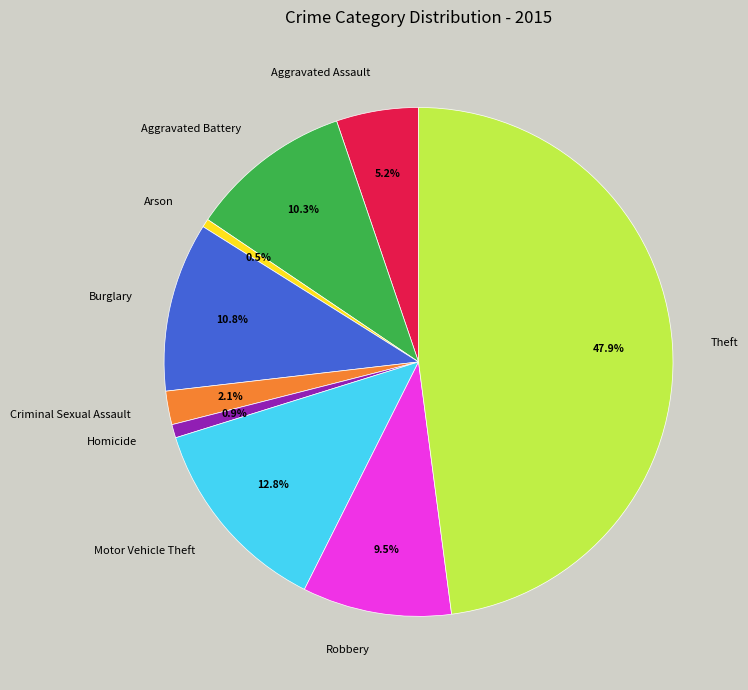

Which has a higher value, Aggravated Battery or Aggravated Assault?

Aggravated Battery